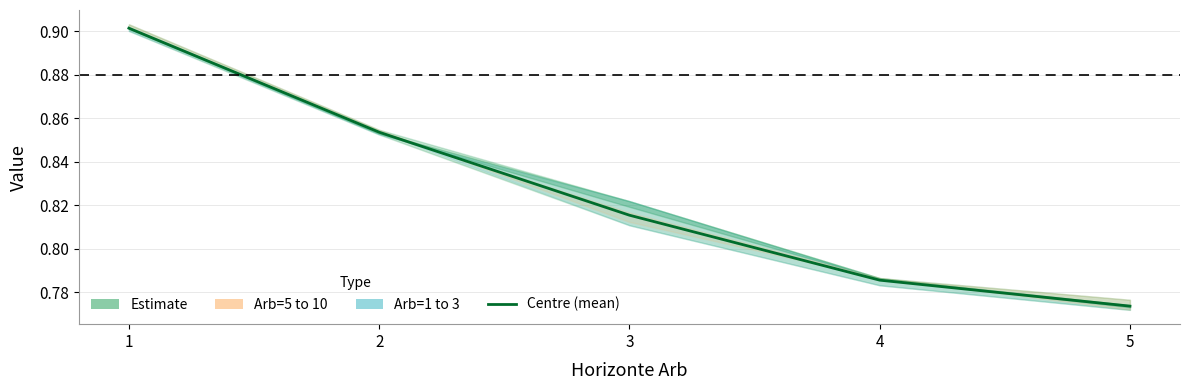

Reading right to left, extract all data points from this chart.

5=0.8	4=0.8	3=0.8	2=0.9	1=0.9